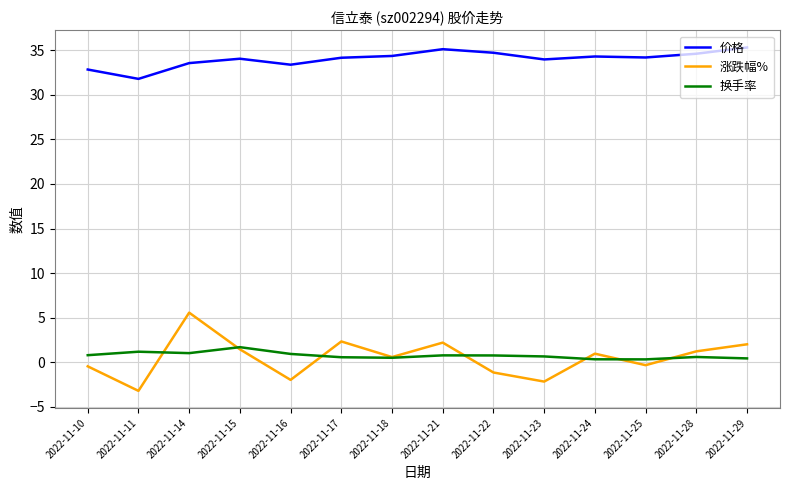

What is the difference between the maximum and minimum values in the 价格 series?

3.5